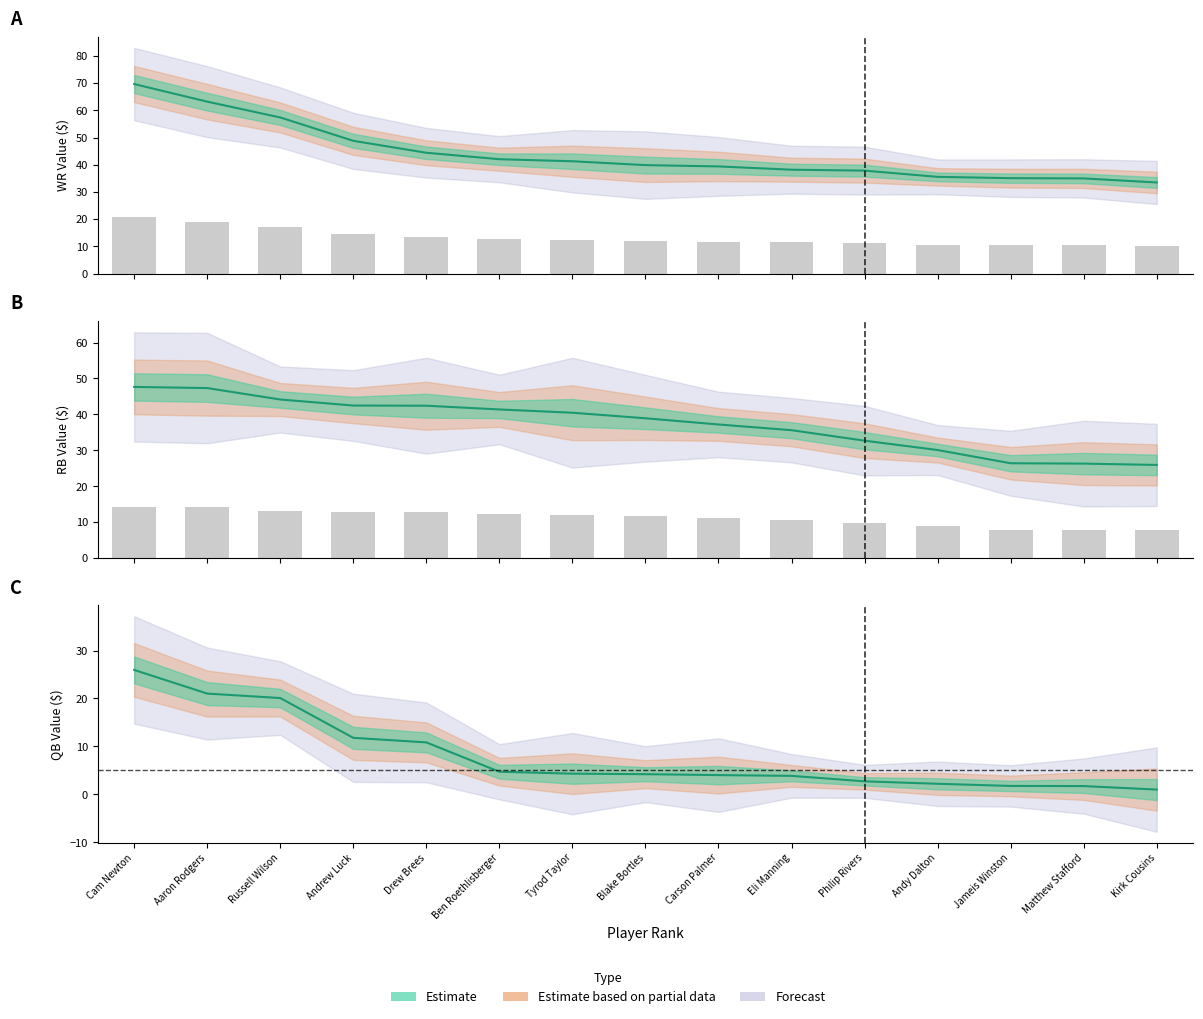

Which series has the largest range (max minus min)?

WR $Value